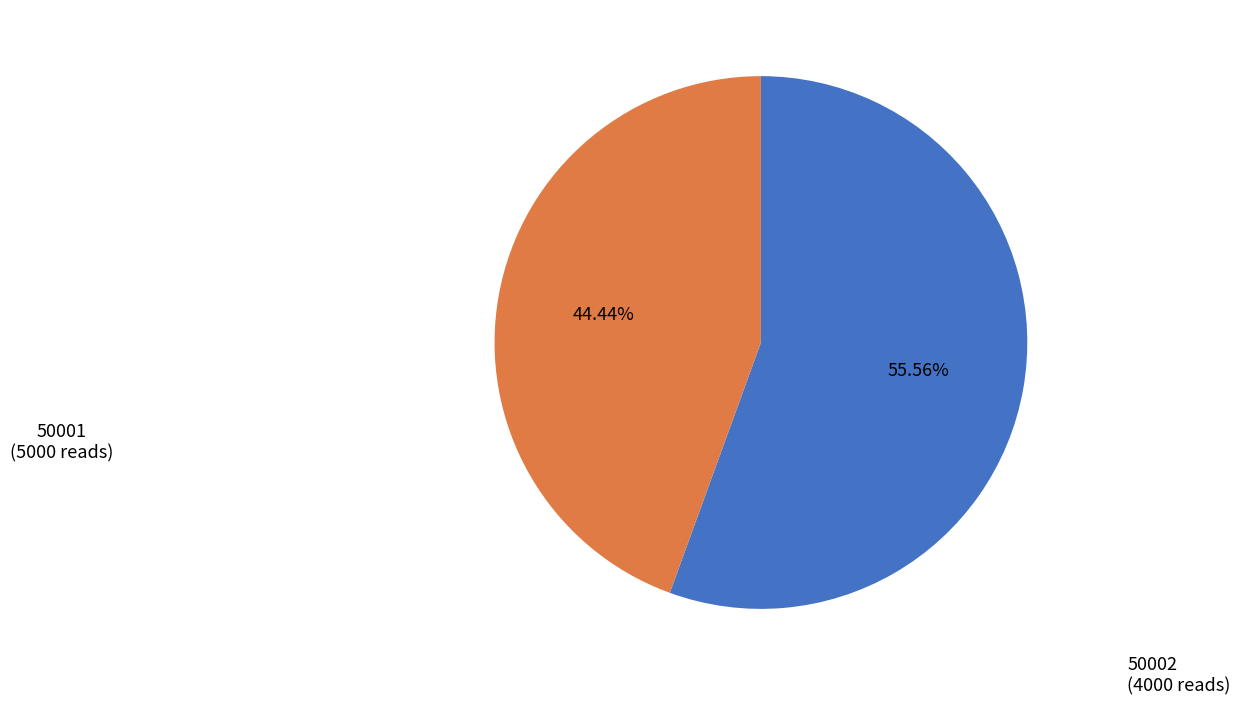

Is there any slice that represents more than half of the pie?

Yes